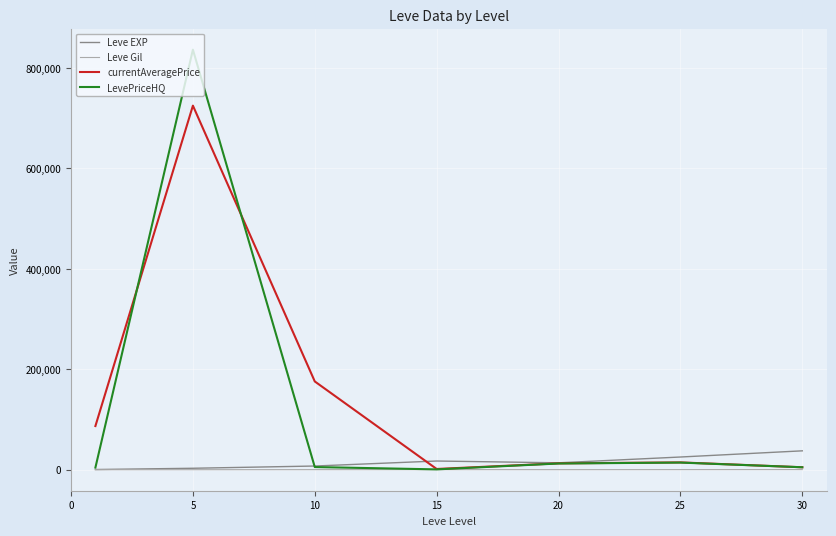

What is the highest value of the Leve EXP series?

37715.0